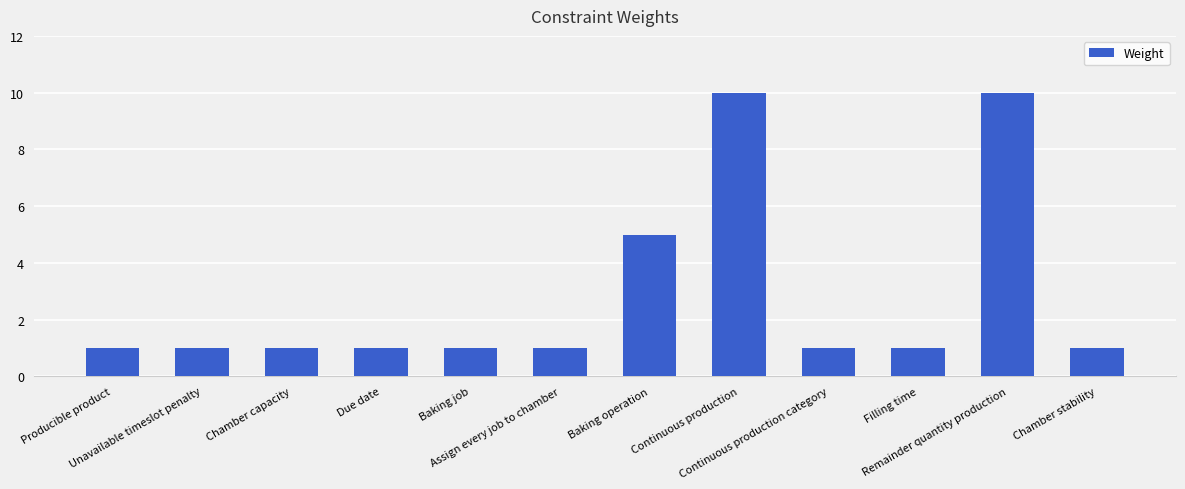

Reading left to right, what are all the values shown in this chart?

1	1	1	1	1	1	5	10	1	1	10	1